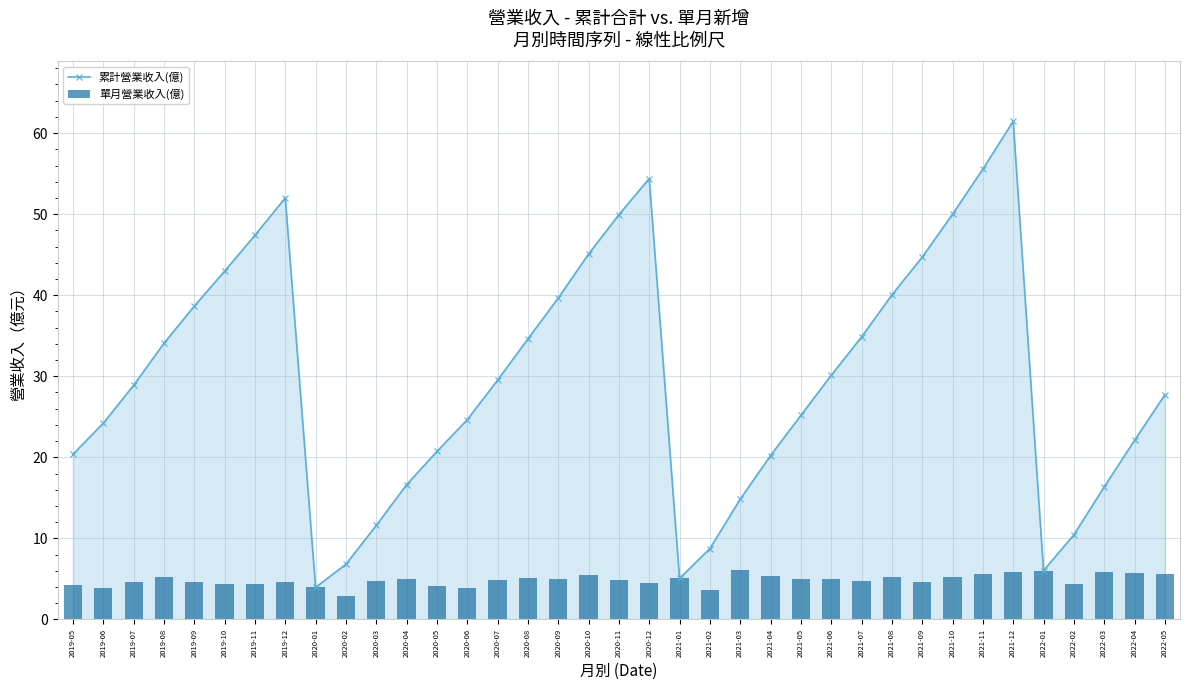

Which series has the widest spread of values?

累計營業收入(億)